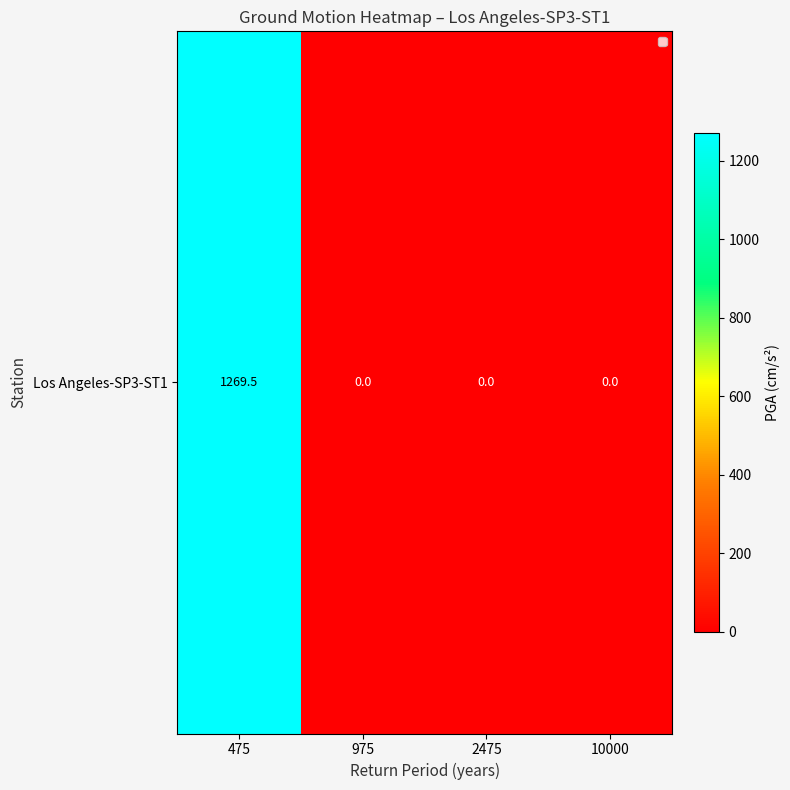

Which has a higher value, 975 or 2475?

975